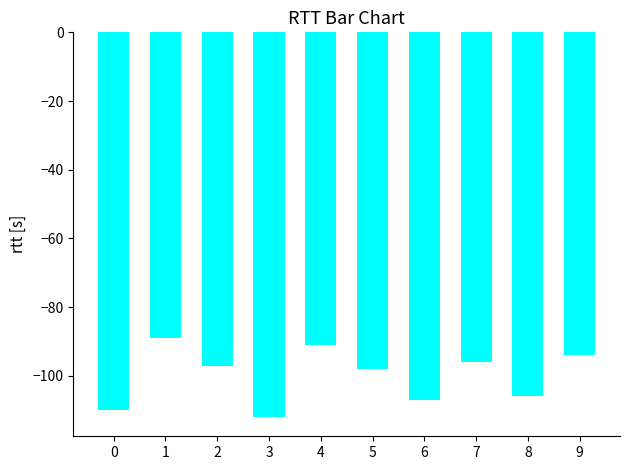

Is it true that the value at 7 is -96?

True